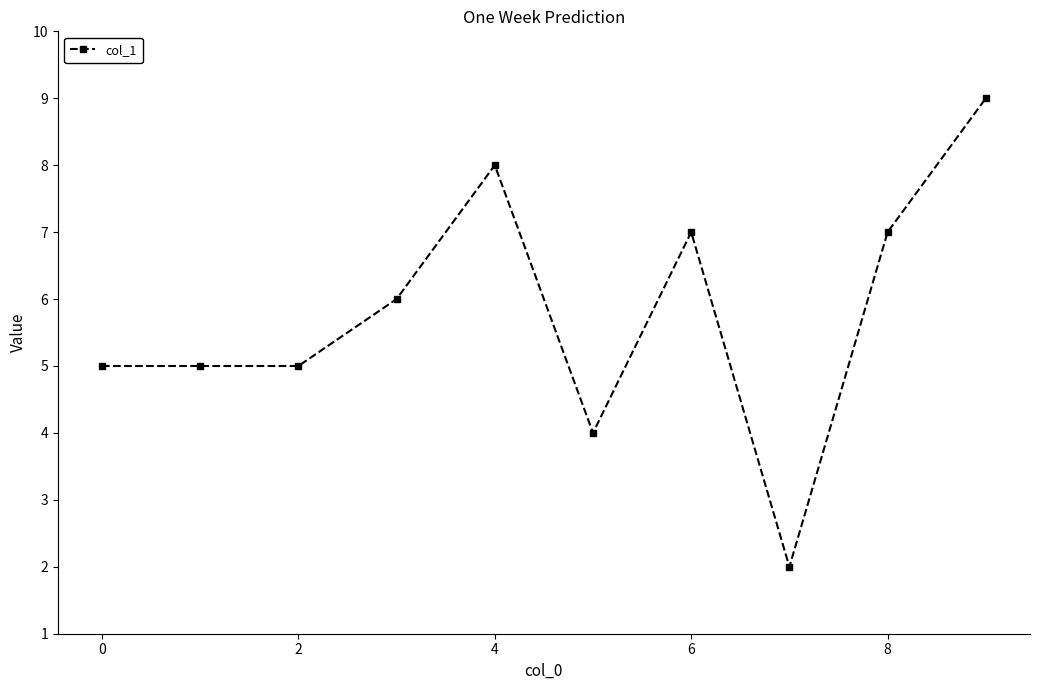

What is the difference between the maximum and minimum values?

7